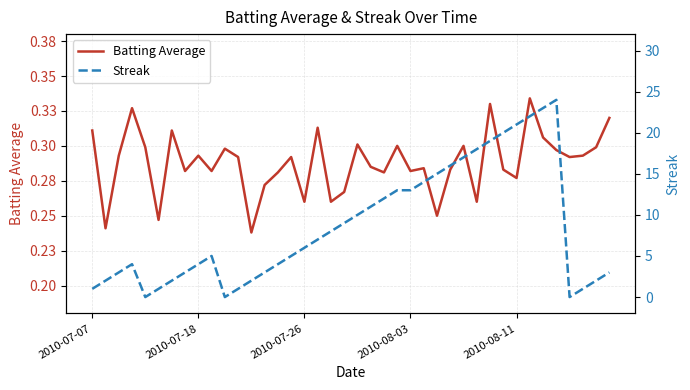

Rank the series by their average value, from lowest to highest.

Batting Average, Streak